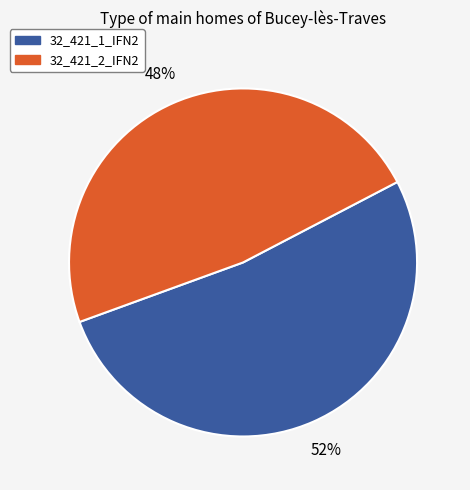

Rank the categories by value from highest to lowest.

32_421_1_IFN2, 32_421_2_IFN2